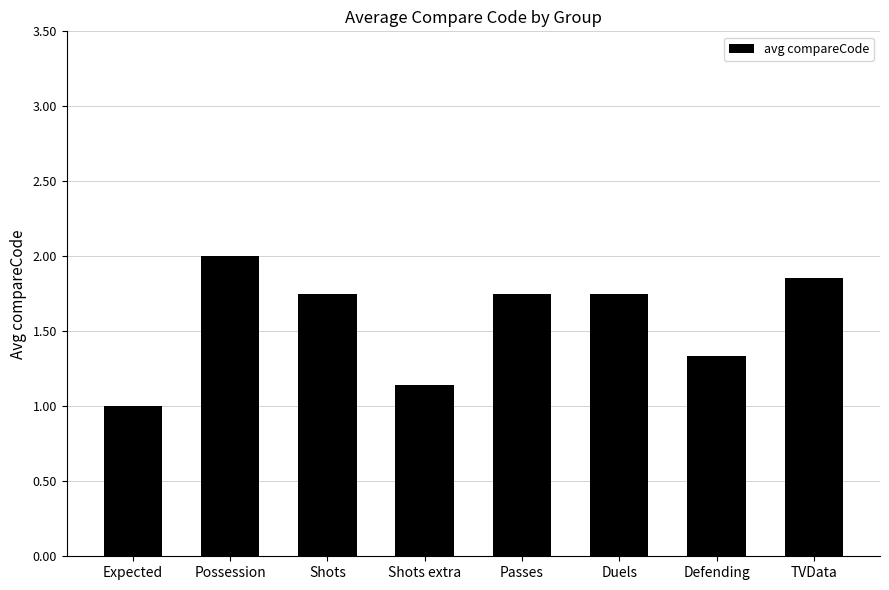

Count the number of values greater than 1.

7